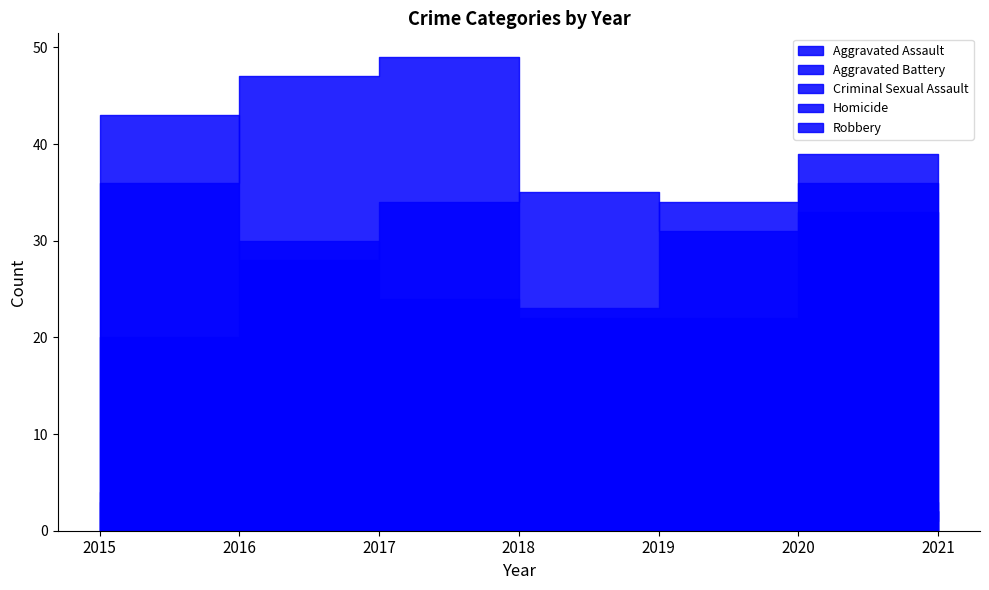

What is the total value across all series at 2021?

89